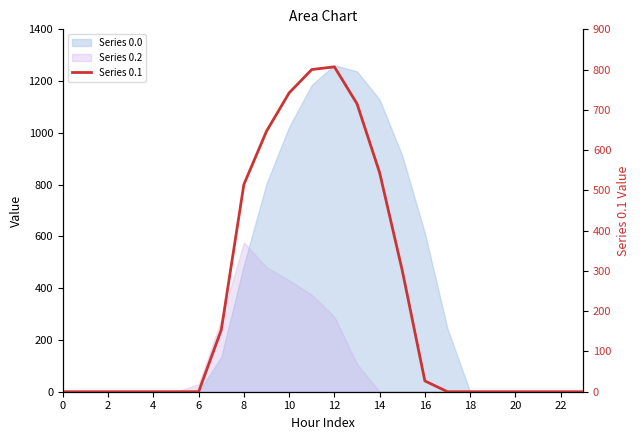

Reading left to right, extract all data points from this chart.

0.0	0.0	0.0	0.0	0.0	0.0	0.0	153.2	514.8	646.9	742.1	800.2	806.9	715.3	544.1	301.4	26.8	0.0	0.0	0.0	0.0	0.0	0.0	0.0